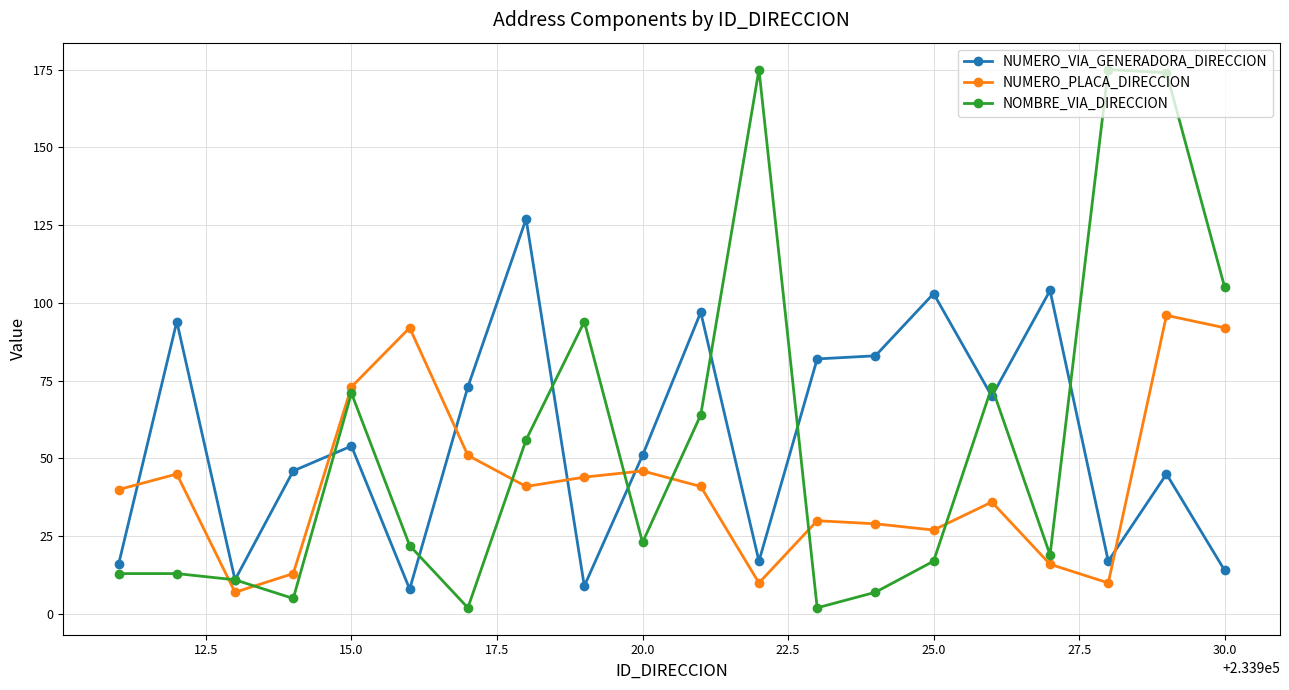

At how many categories does at least one series exceed 146?

3